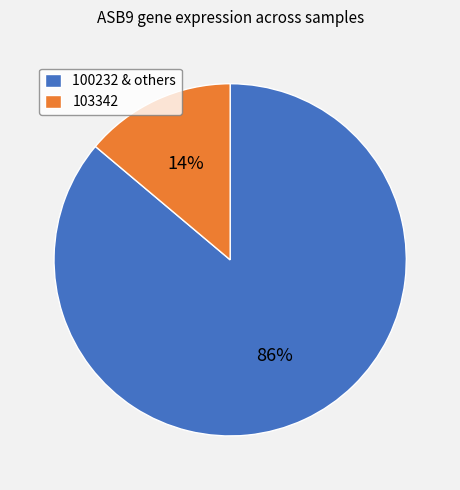

Which has a higher value, 103342 or 100232 & others?

100232 & others